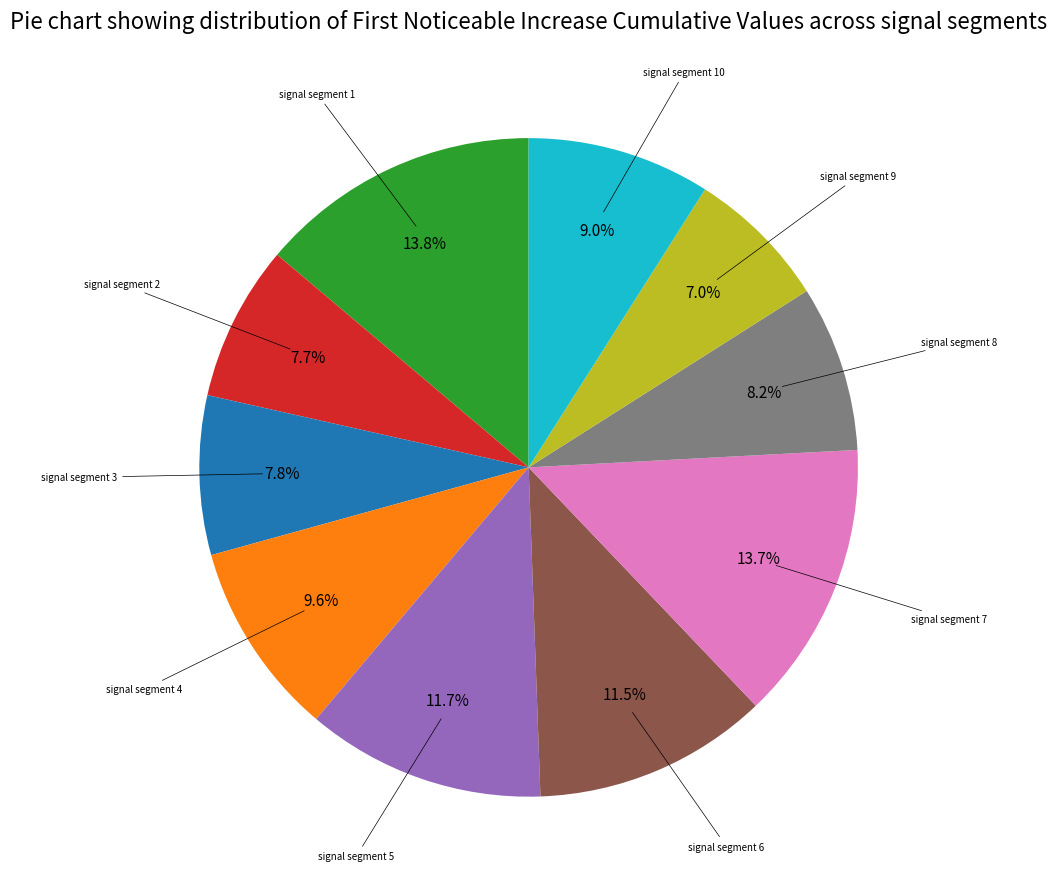

Is there a majority slice in this chart?

No